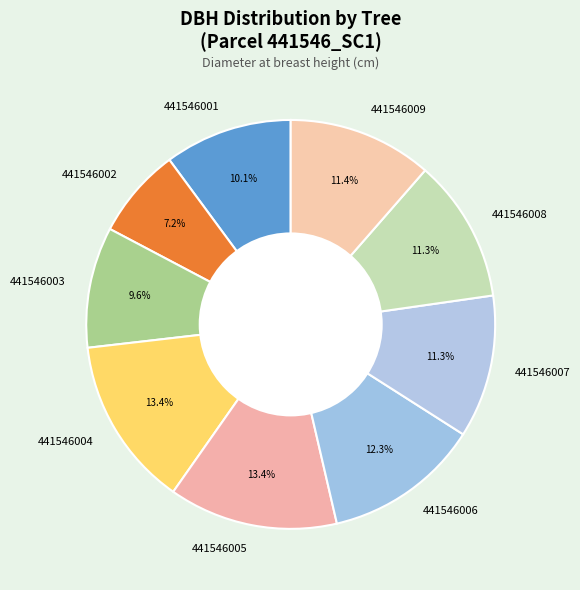

Is there any slice that represents more than half of the pie?

No